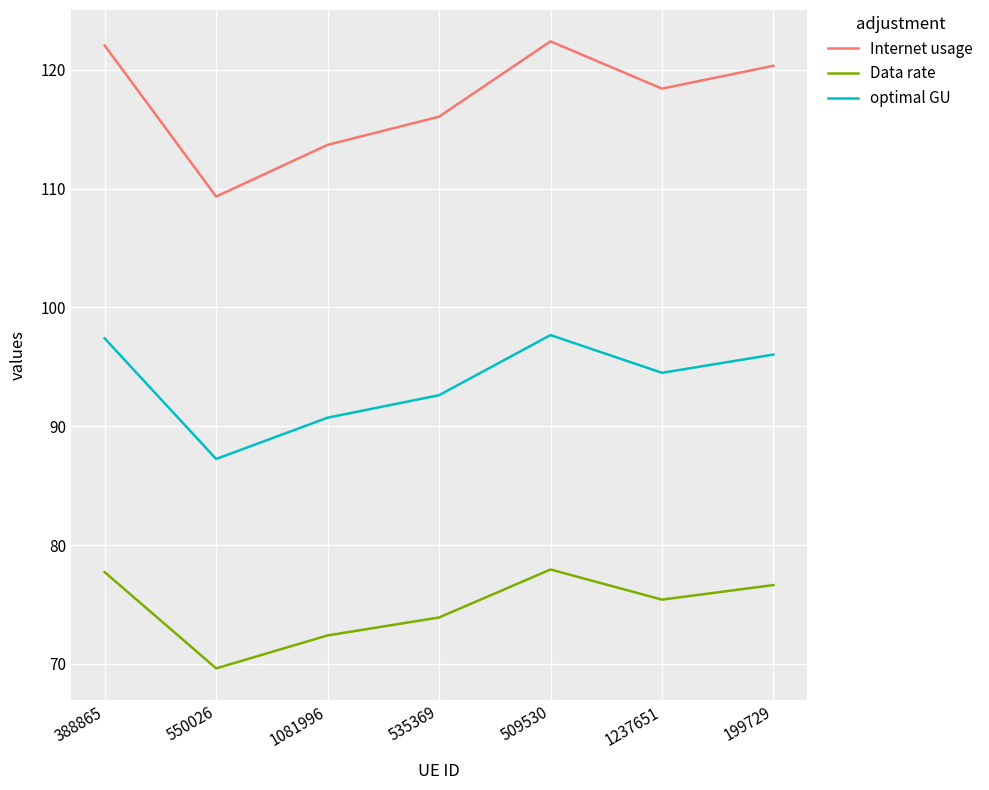

The Data rate series shows 77.9 at 509530. True or false?

True